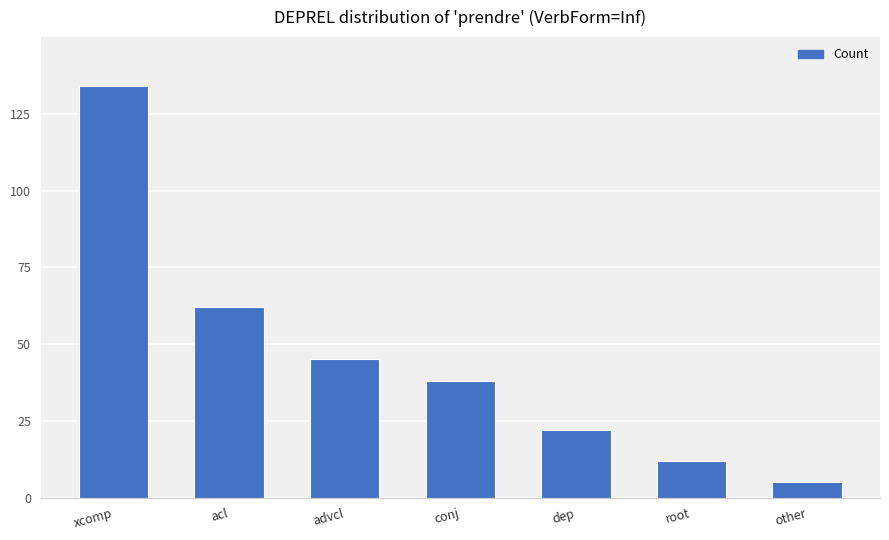

List the labels in order of value, largest first.

xcomp, acl, advcl, conj, dep, root, other